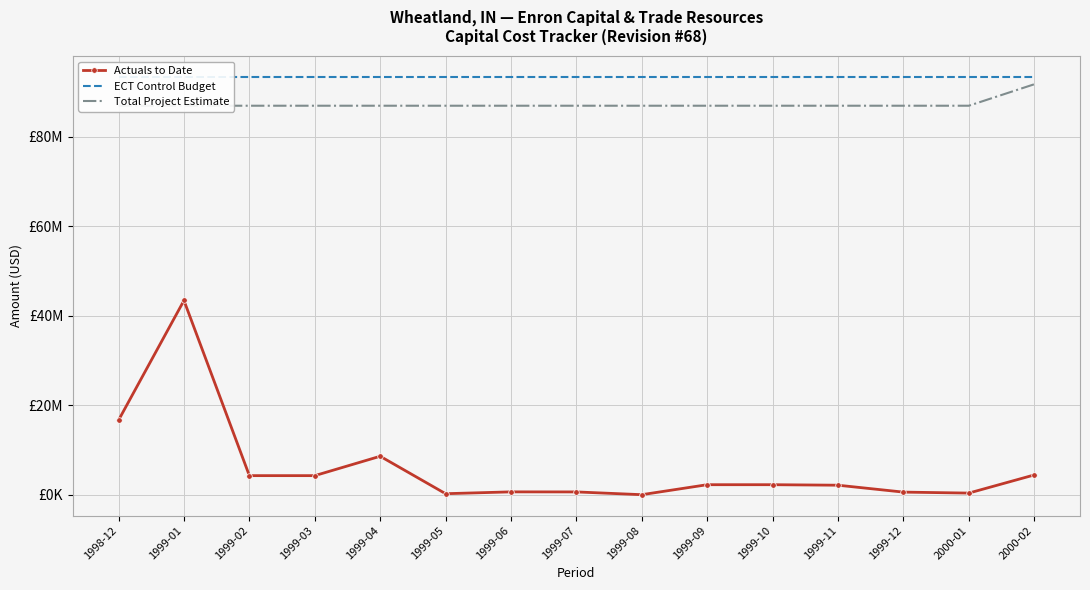

Reading right to left, list all the values displayed in this chart.

Actuals to Date: 2000-02=4444135.9	2000-01=396835.4	1999-12=612336.0	1999-11=2155482.5	1999-10=2268247.5	1999-09=2268247.5	1999-08=39600.0	1999-07=655033.1	1999-06=668420.9	1999-05=259882.7	1999-04=8617667.0	1999-03=4291075.0	1999-02=4291075.0	1999-01=43401650.0	1998-12=16673400.0
ECT Control Budget: 2000-02=93330000.0	2000-01=93330000.0	1999-12=93330000.0	1999-11=93330000.0	1999-10=93330000.0	1999-09=93330000.0	1999-08=93330000.0	1999-07=93330000.0	1999-06=93330000.0	1999-05=93330000.0	1999-04=93330000.0	1999-03=93330000.0	1999-02=93330000.0	1999-01=93330000.0	1998-12=93330000.0
Total Project Estimate: 2000-02=91678523.6	2000-01=86887989.0	1999-12=86887989.0	1999-11=86887989.0	1999-10=86887989.0	1999-09=86887989.0	1999-08=86887989.0	1999-07=86887989.0	1999-06=86887989.0	1999-05=86887989.0	1999-04=86887989.0	1999-03=86887989.0	1999-02=86887989.0	1999-01=86887989.0	1998-12=86887989.0